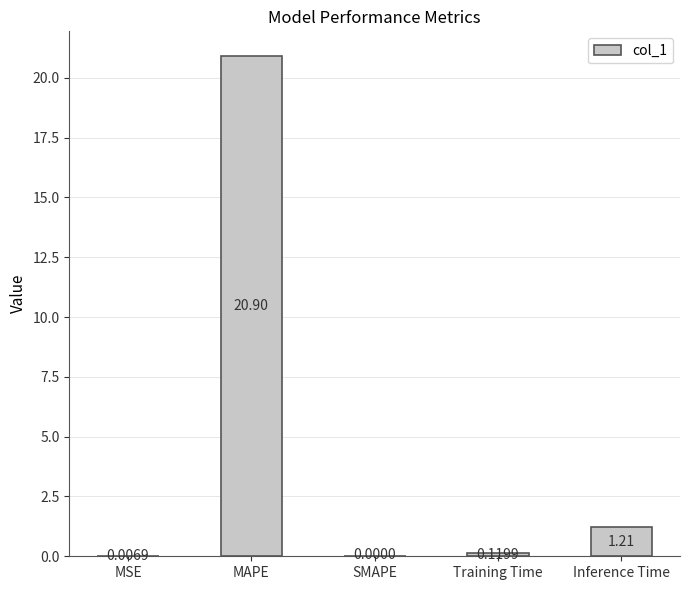

Which has a higher value, SMAPE or Training Time?

Training Time